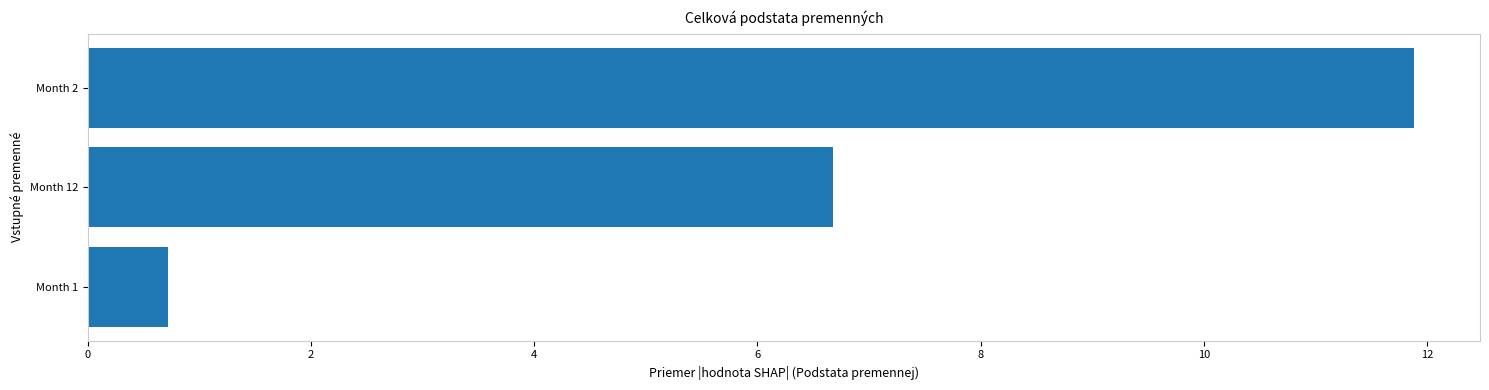

Reading top to bottom, what are all the values shown in this chart?

11.9	6.7	0.7